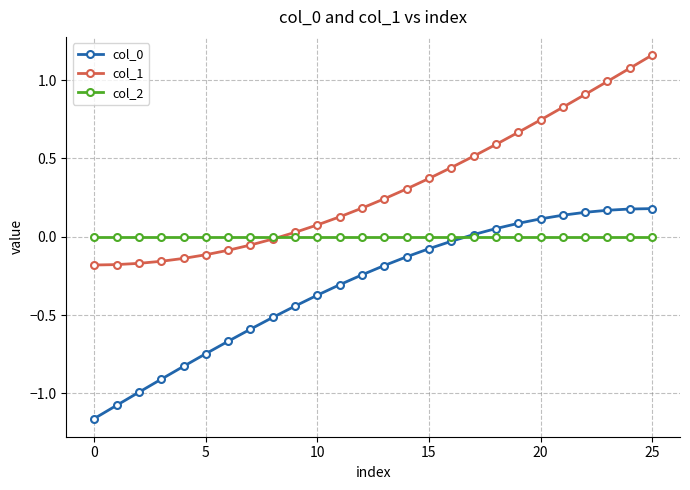

True or false: col_0 and col_1 cross at least once.

False